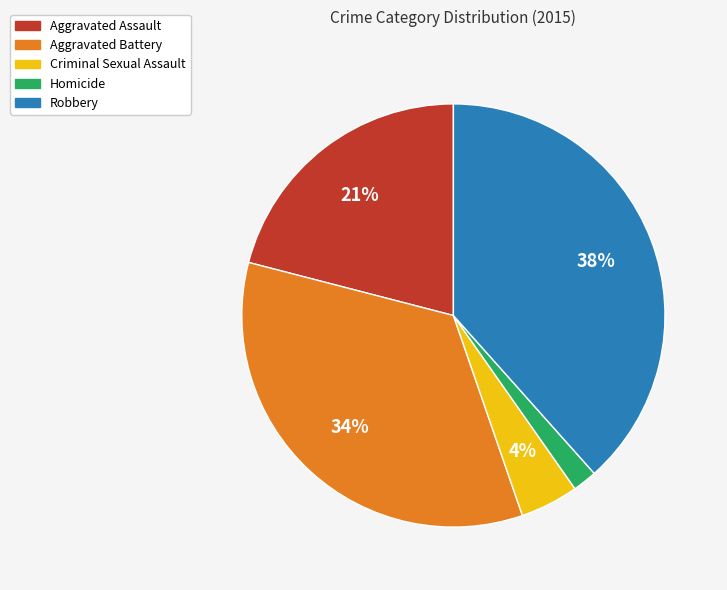

Is Aggravated Battery the majority of the pie?

No